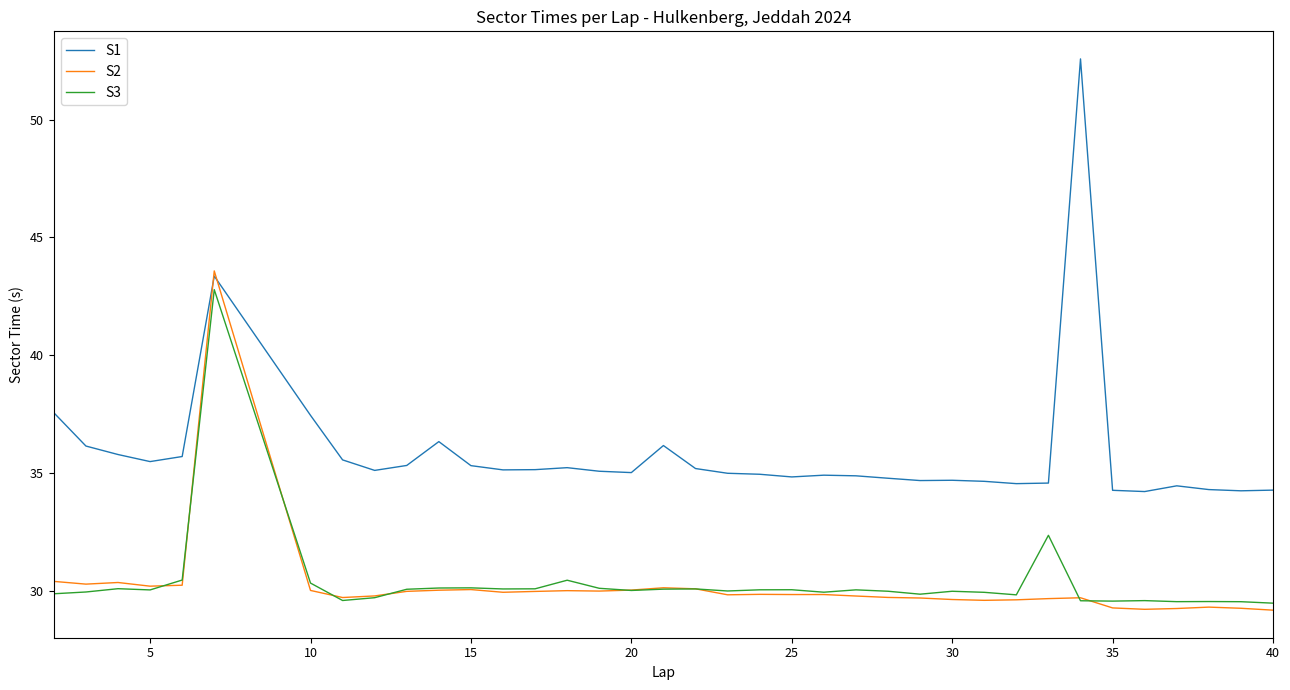

What is the lowest value of the S1 series?

34.2